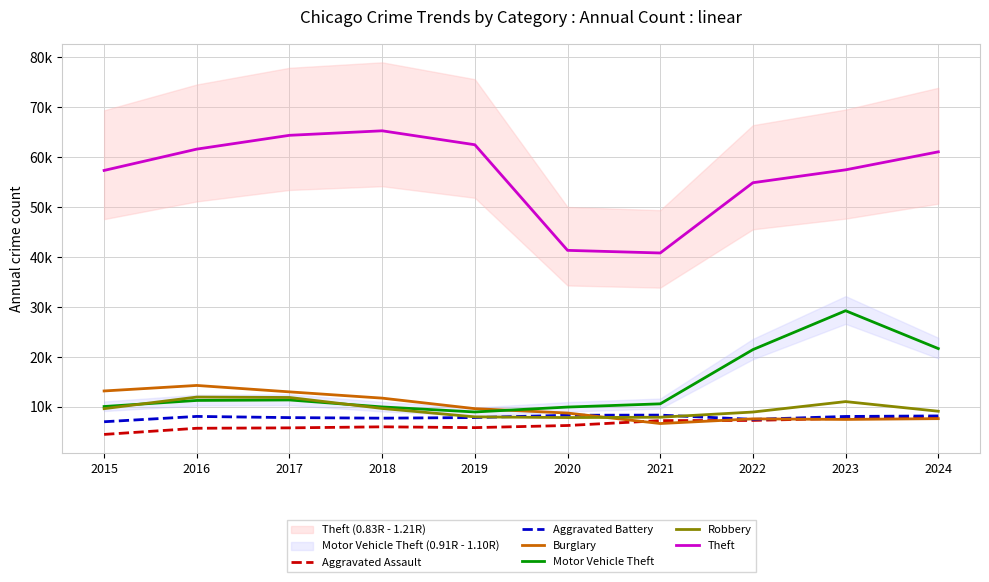

What is the sum of the Robbery values at 2022 and 2021?

16884